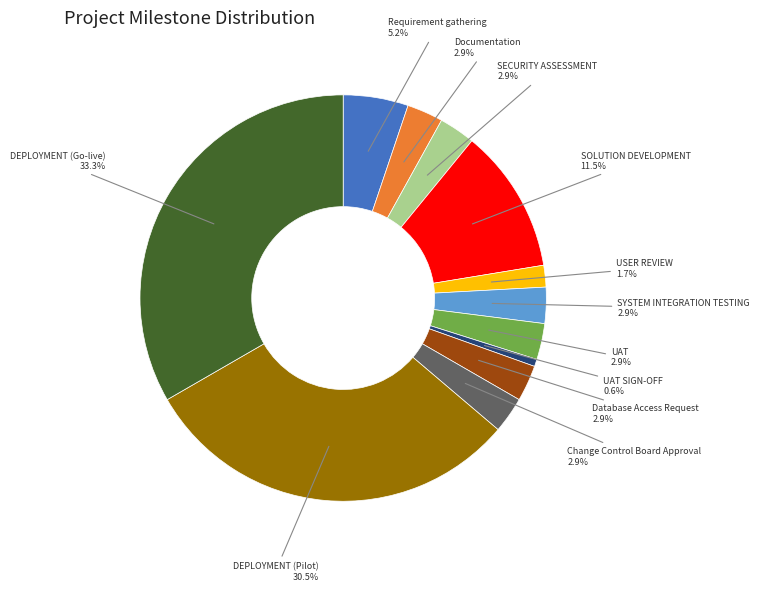

Does any single category account for the majority?

No